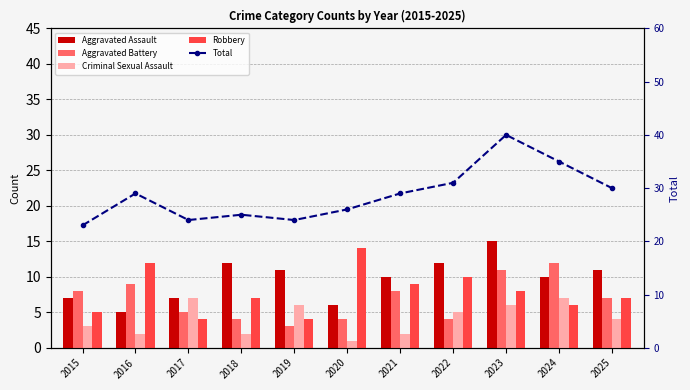

Count the number of categories in the chart.

11